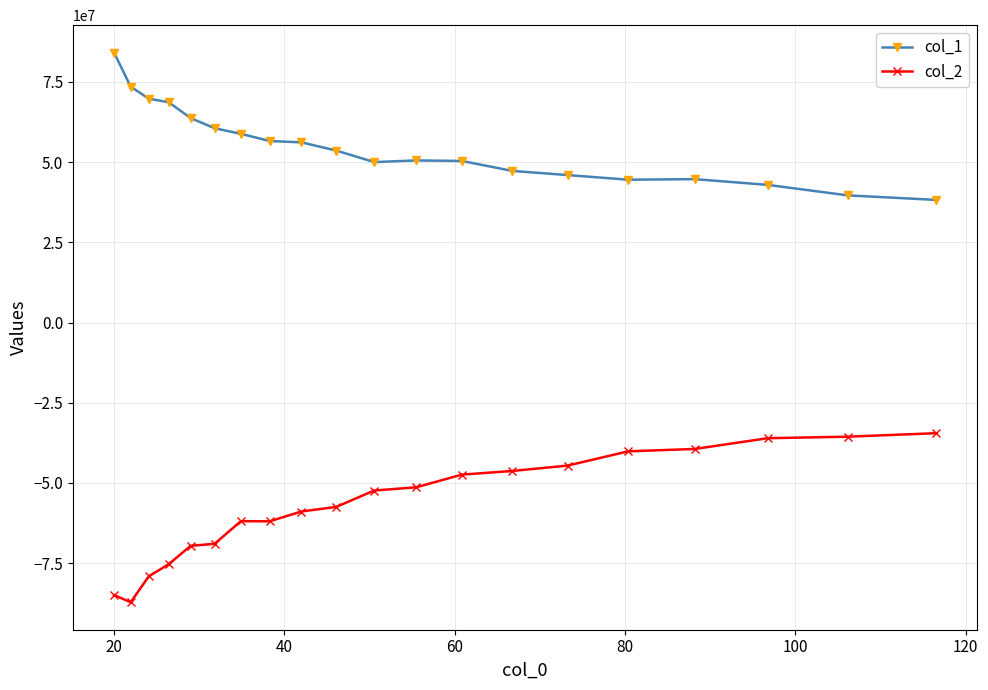

Which series has the largest range (max minus min)?

col_2